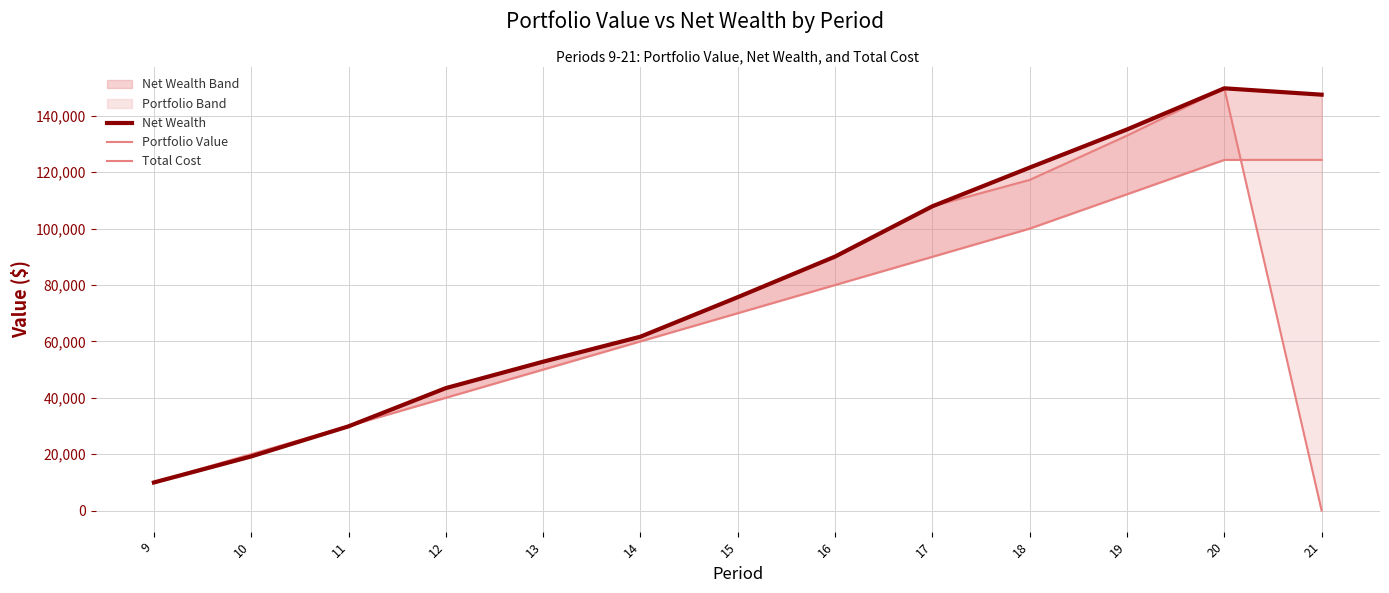

True or false: Total Cost has more than 1 points higher than both neighbors.

False